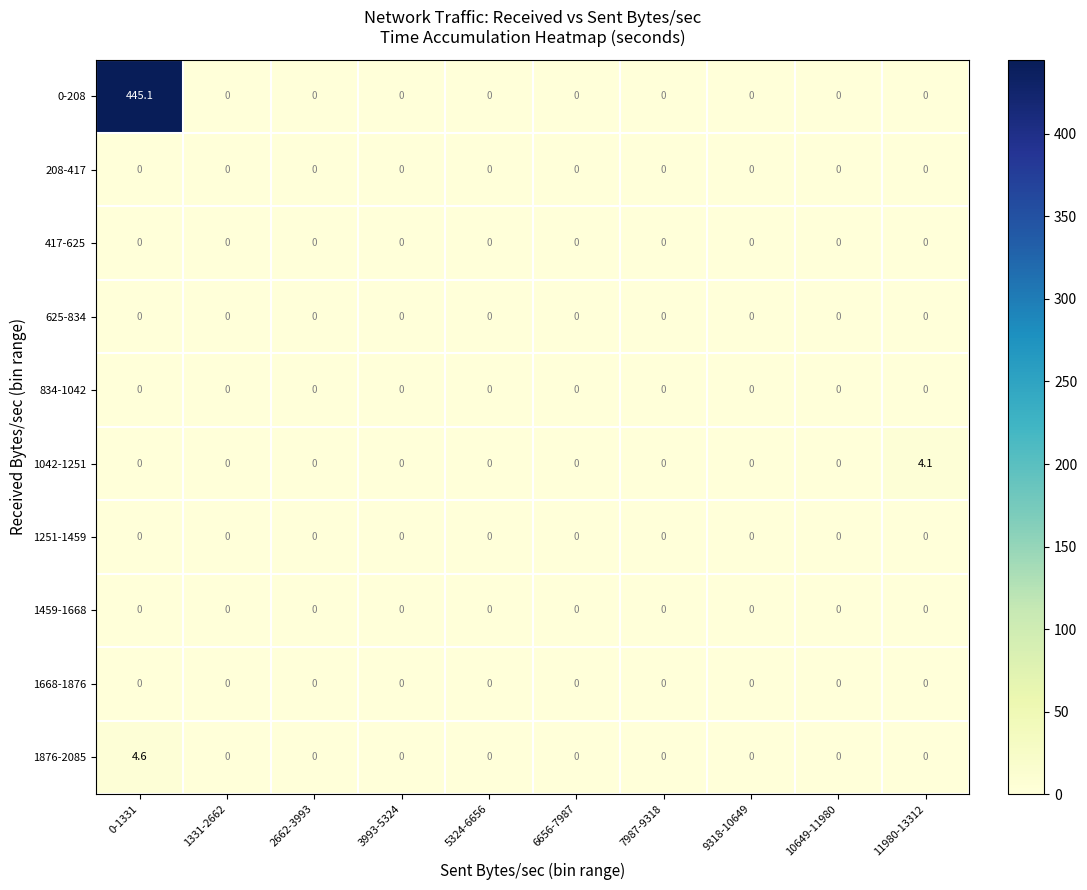

Is it true that 1251-1459 equals 0.0 at 10649-11980?

True